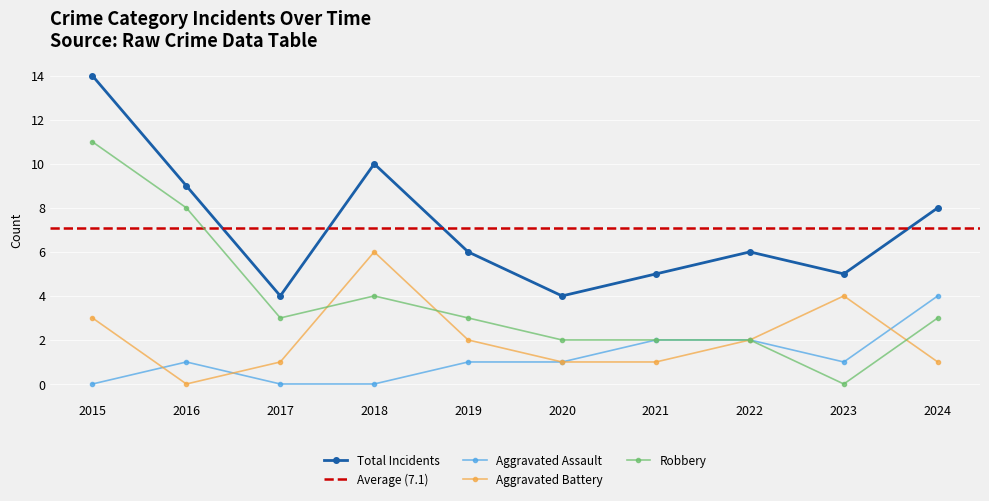

How many values in the Aggravated Assault series exceed 1?

3